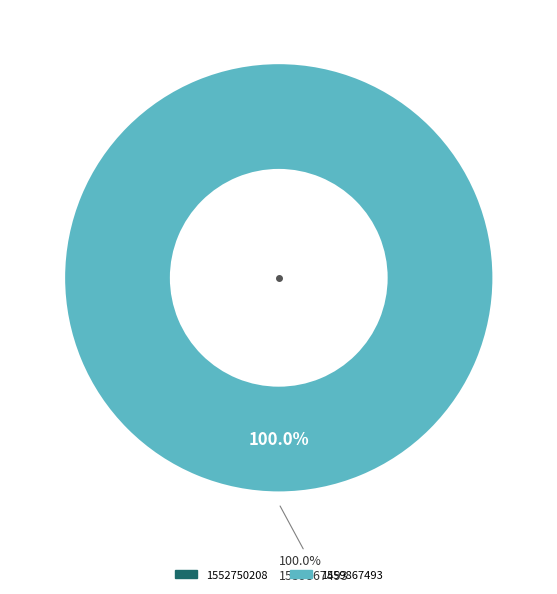

To the nearest percent, what is the combined percentage of 1559867493 and 1552750208?

100%